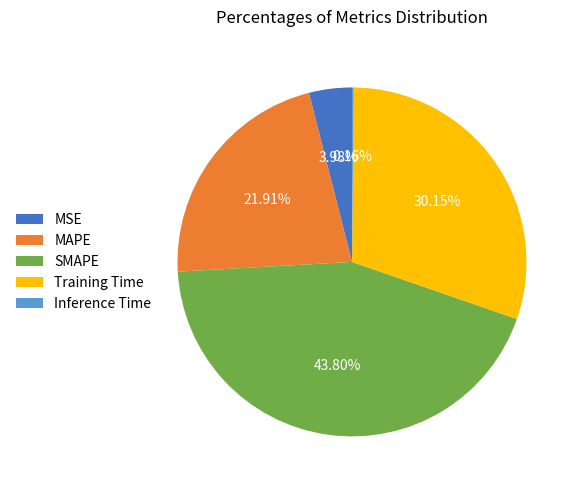

To the nearest percent, what is the average slice percentage?

20%